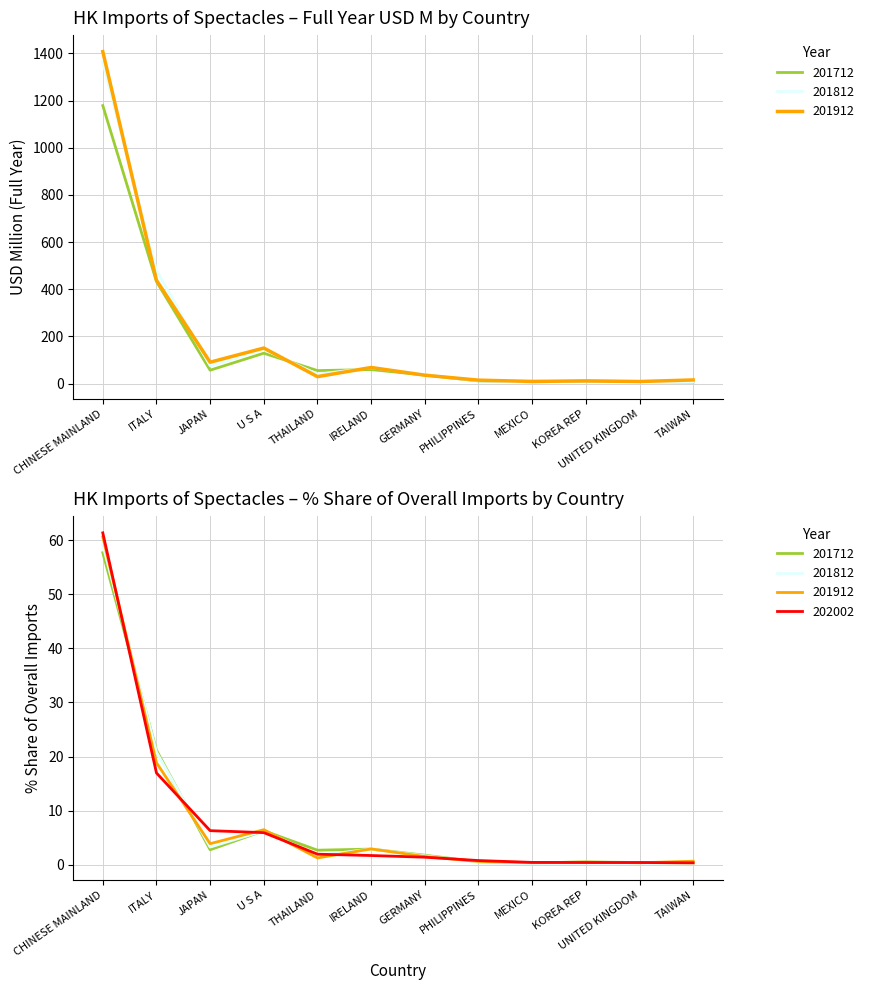

Read the 201712 (USD M) value at JAPAN.

56.7